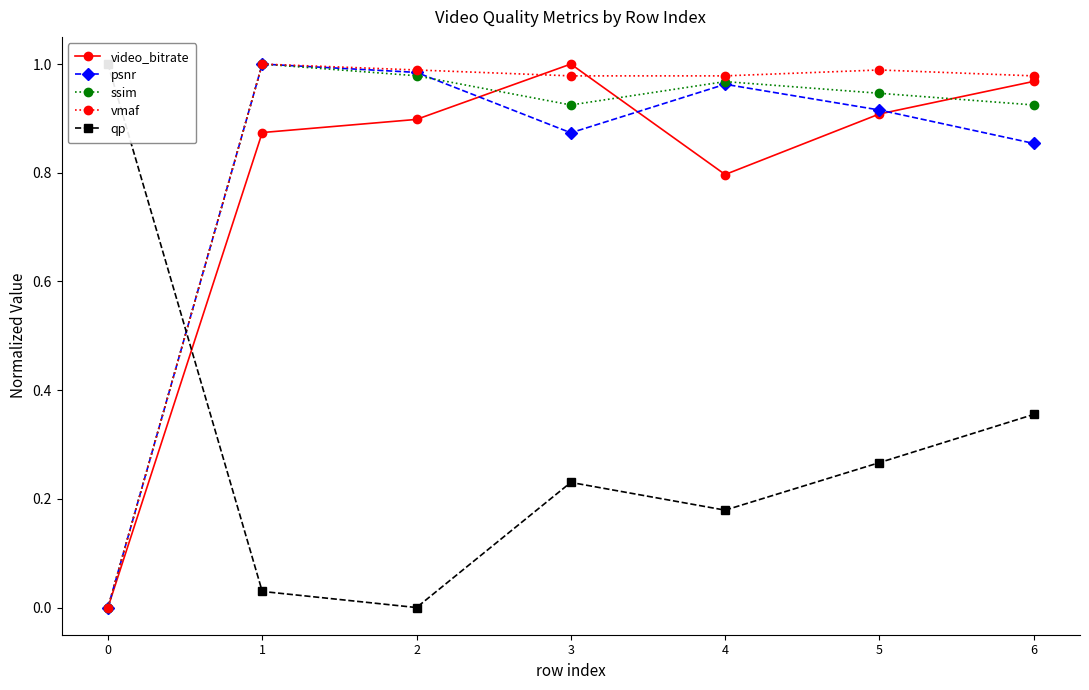

What is the value of the ssim point at the 3rd from the left?

1.0